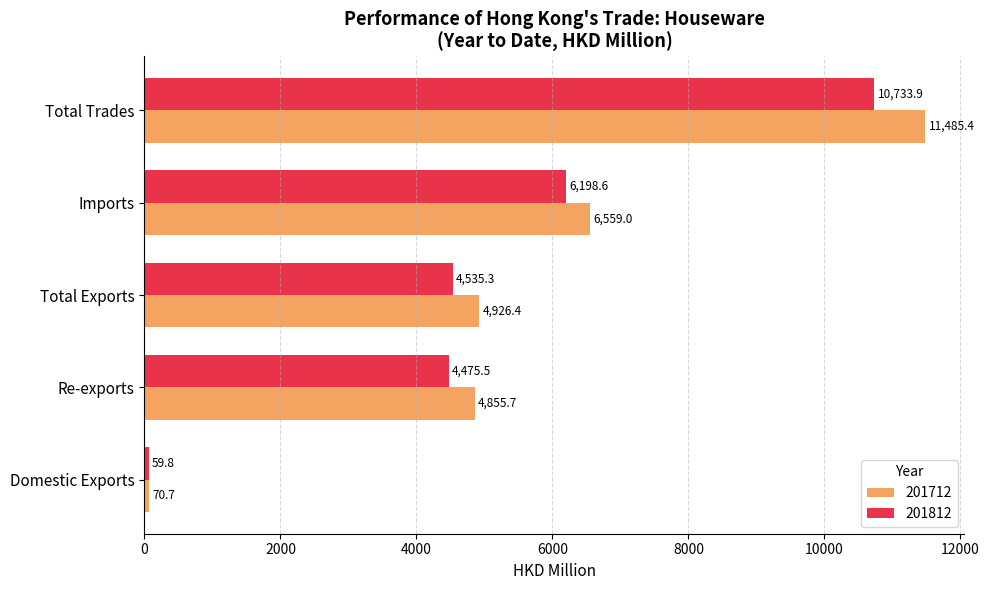

Which series changed the most between Re-exports and Total Exports?

201712